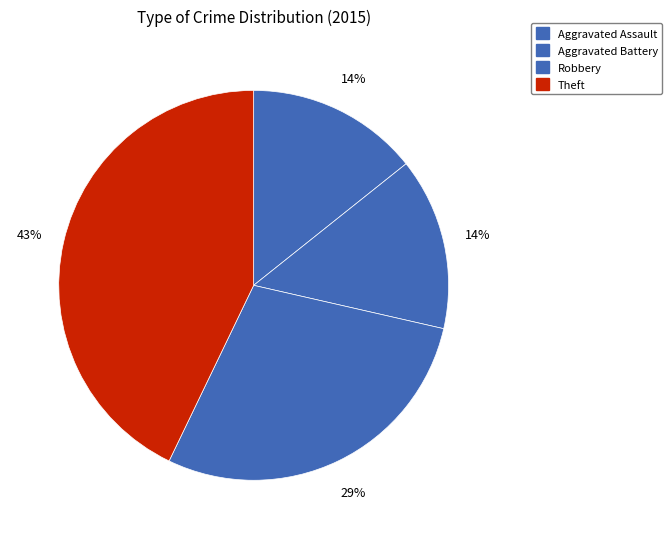

Combined, what portion of the pie is Aggravated Assault and Theft?

57.1%